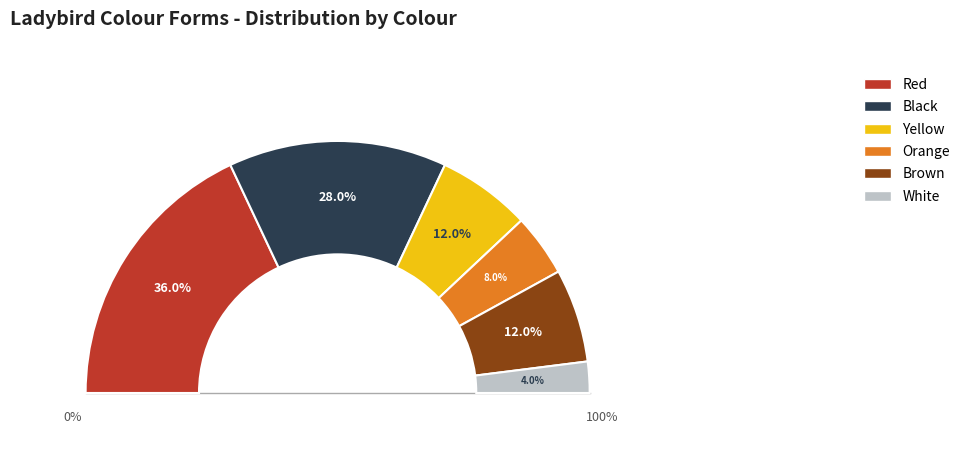

How much of the chart is everything except black?

72.0%